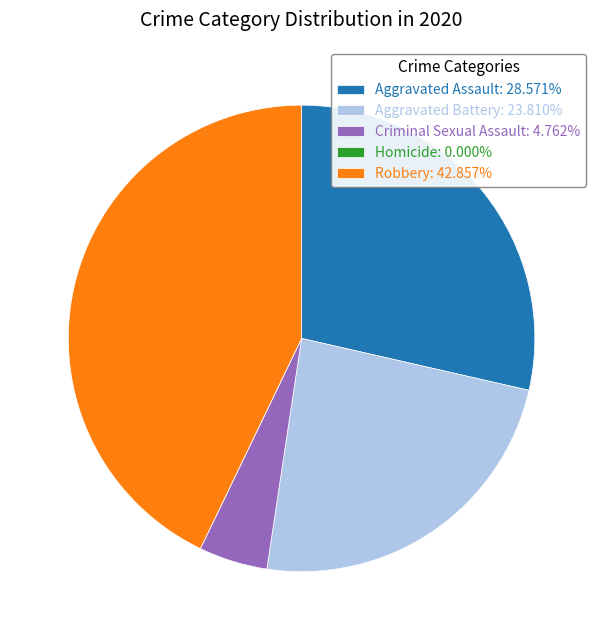

Is there any slice that represents more than half of the pie?

No